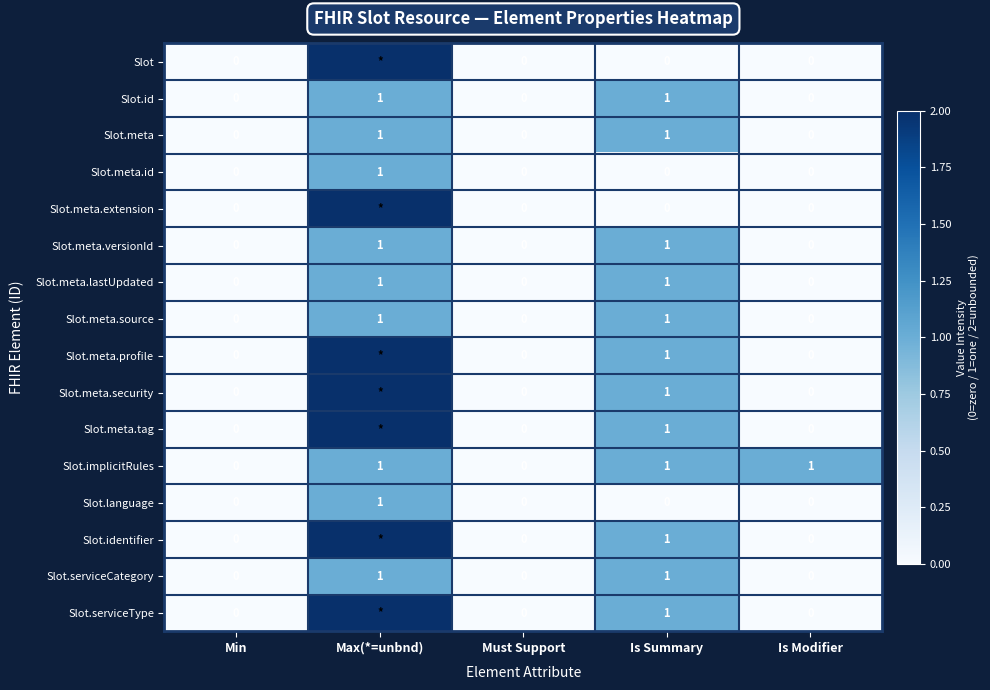

What is the maximum value for Slot.meta.id?

1